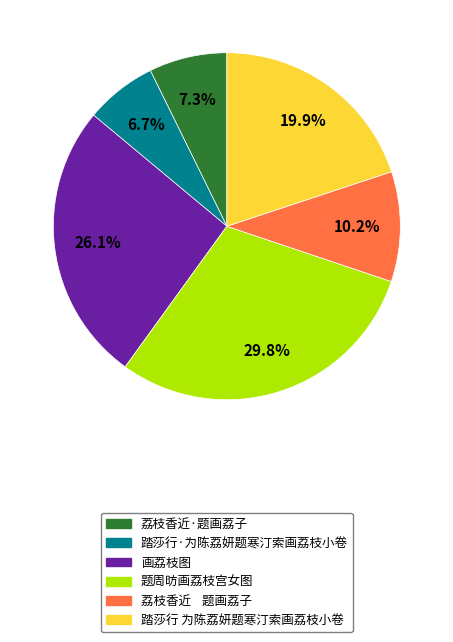

Approximately how many times larger is the value at 画荔枝图 compared to 题周昉画荔枝宫女图?

0.9